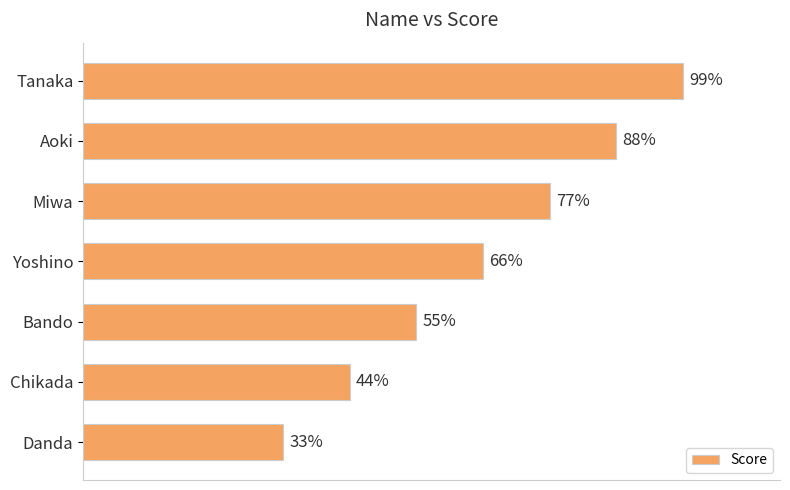

At which category does the chart reach its minimum across all series?

Danda